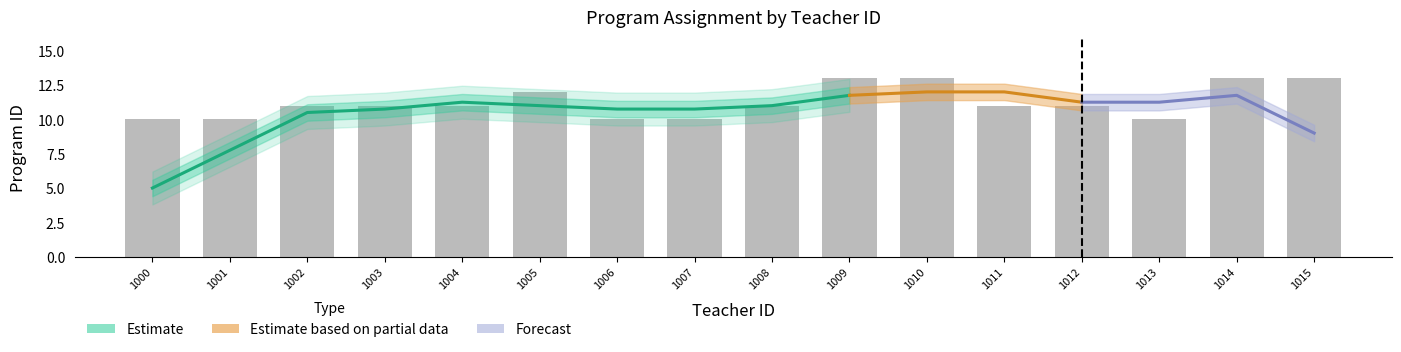

Does the chart contain any negative values?

No